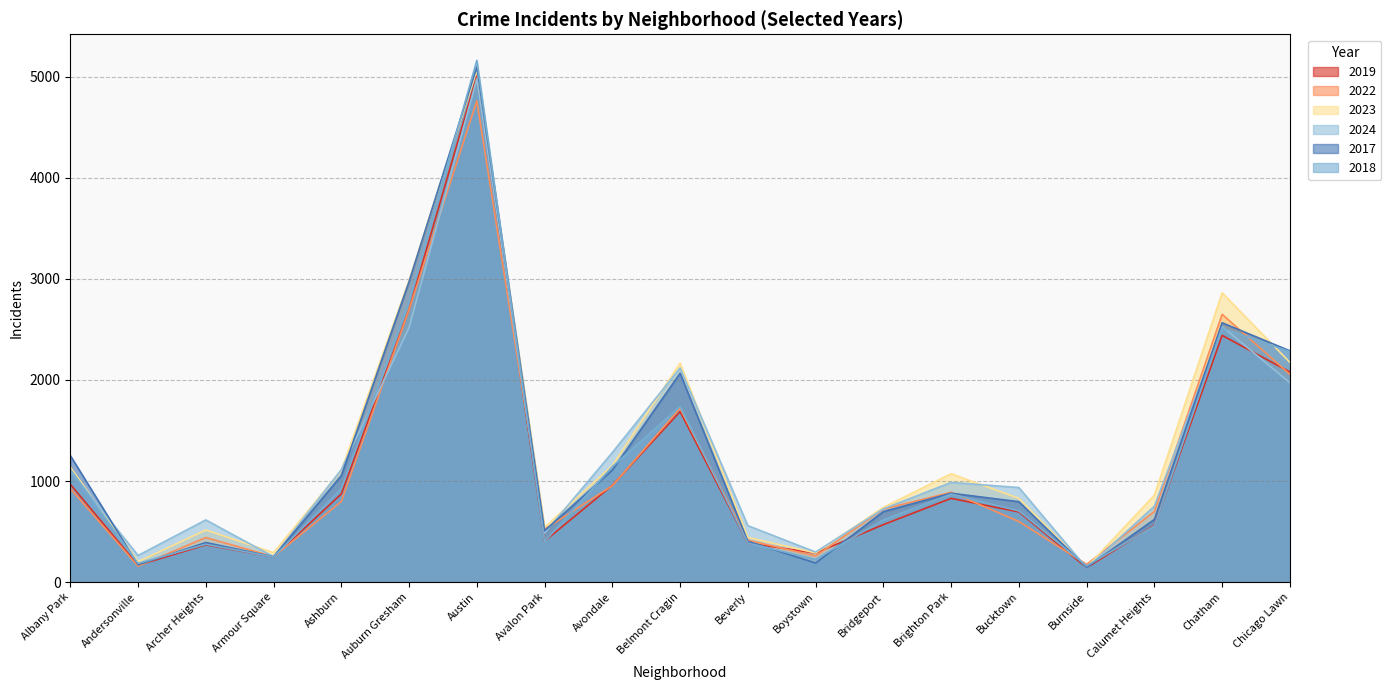

The 2023 series shows 828 at Bucktown. True or false?

True